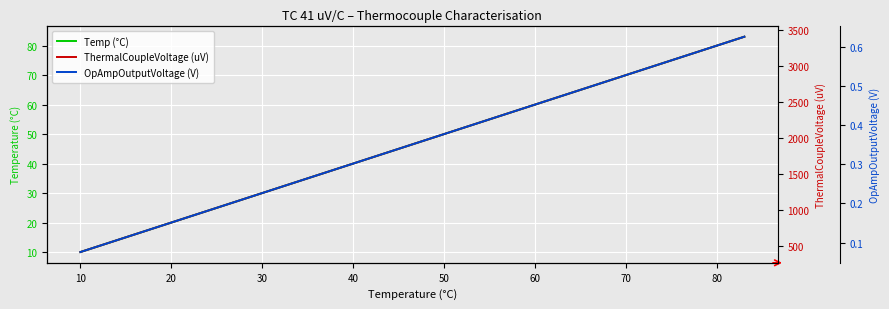

True or false: ThermalCoupleVoltage (uV) has more than 0 interior local peaks.

False